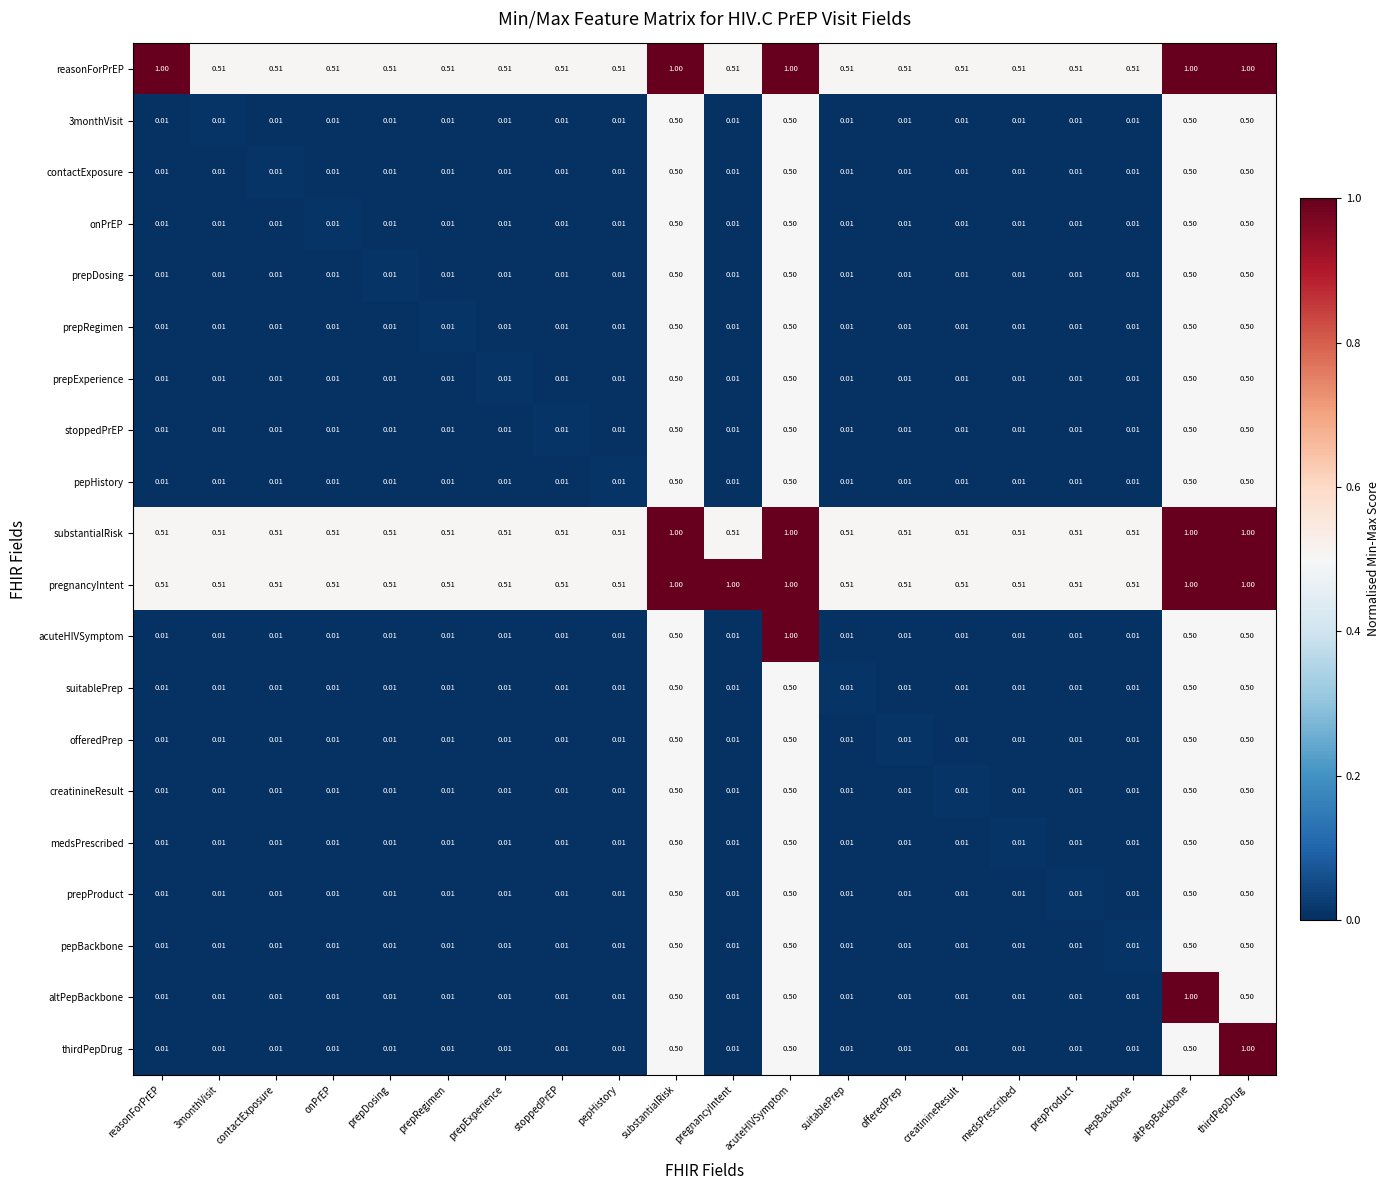

Between prepRegimen and pregnancyIntent, which series saw the biggest shift?

pregnancyIntent